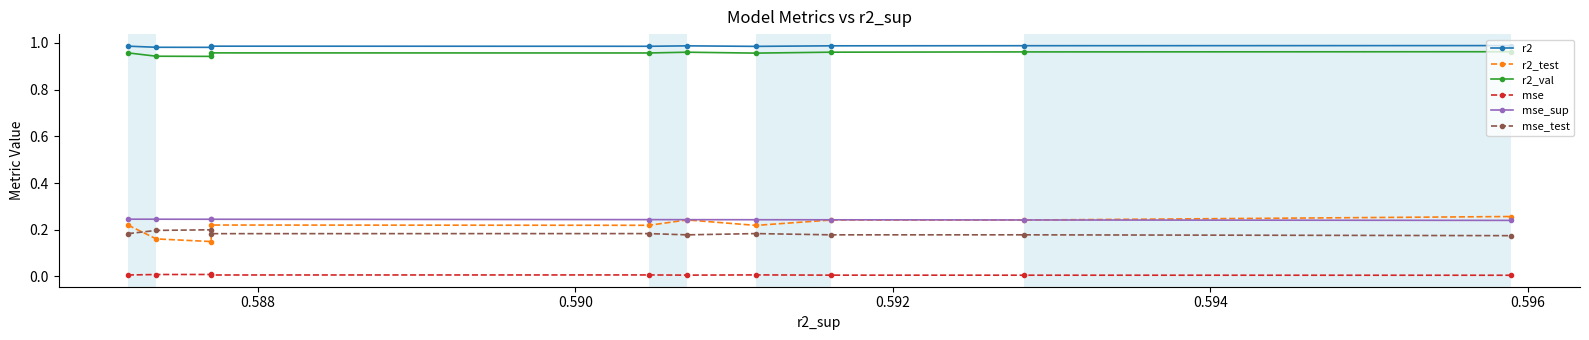

How many r2_test values are between 0 and 1?

10